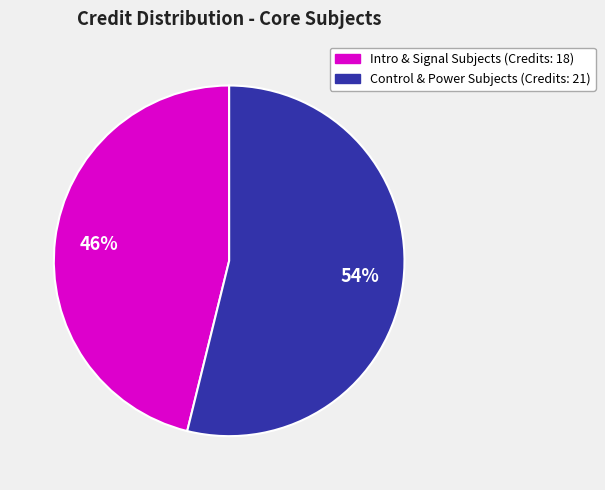

Does any single category account for the majority?

Yes